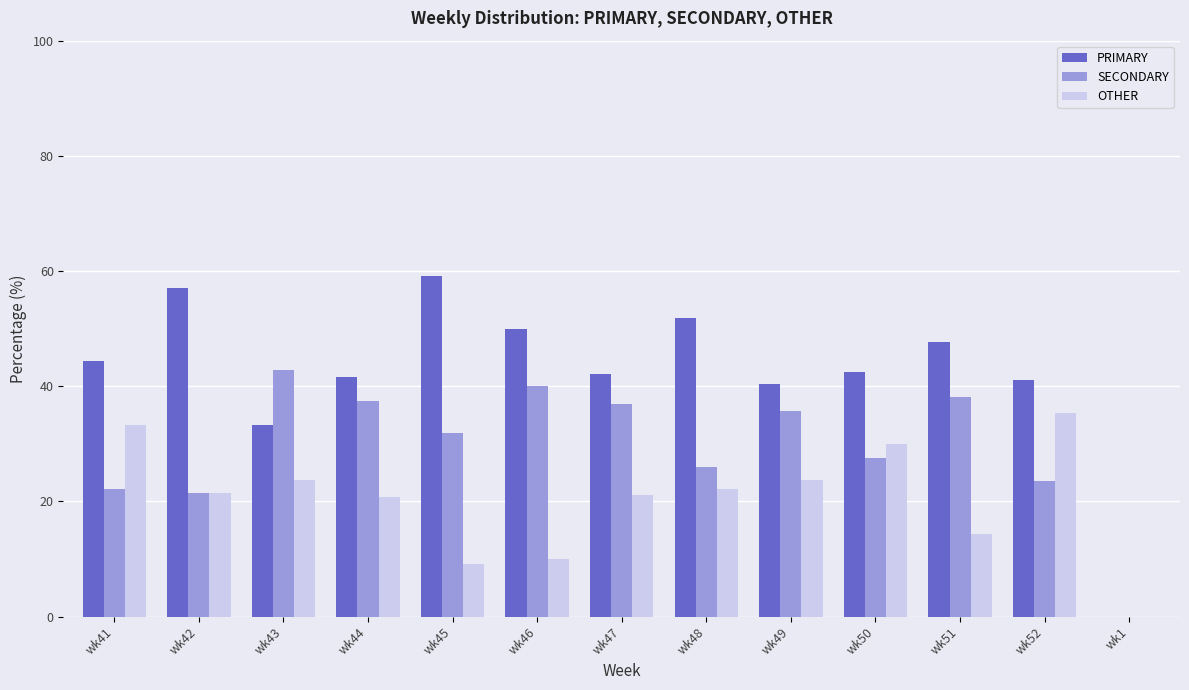

The SECONDARY series shows 11.5 at wk42. True or false?

False